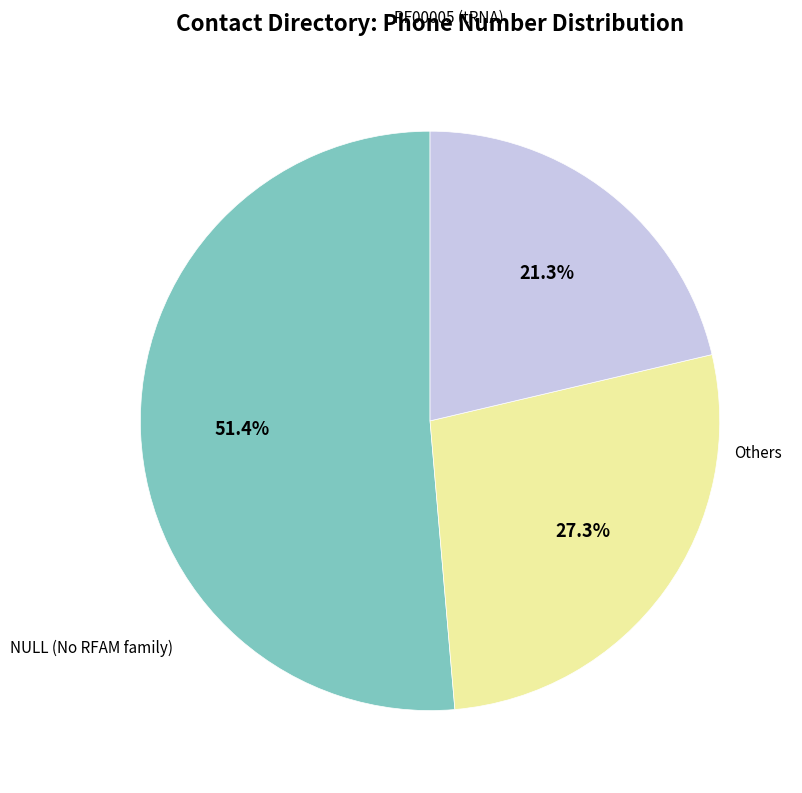

Is there a majority slice in this chart?

Yes